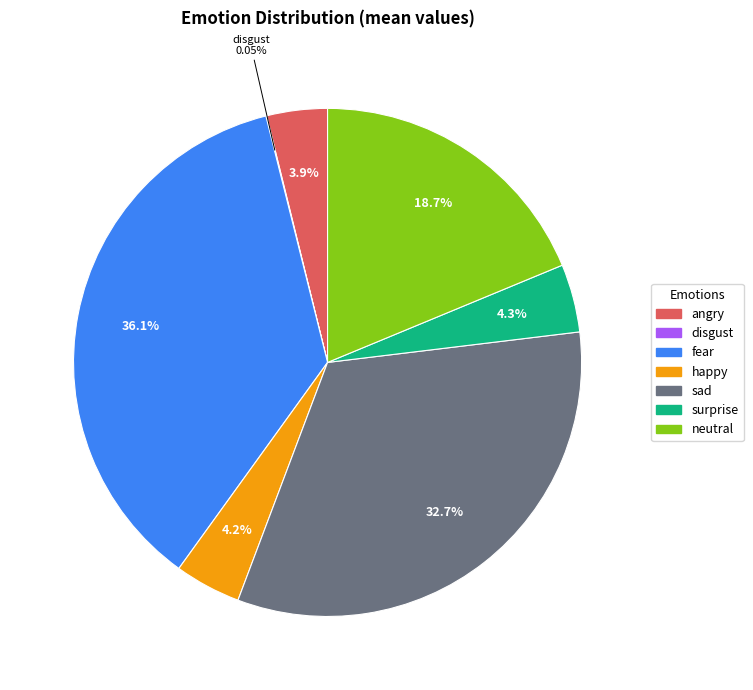

What is the ratio of the value at angry to the value at happy?

0.9